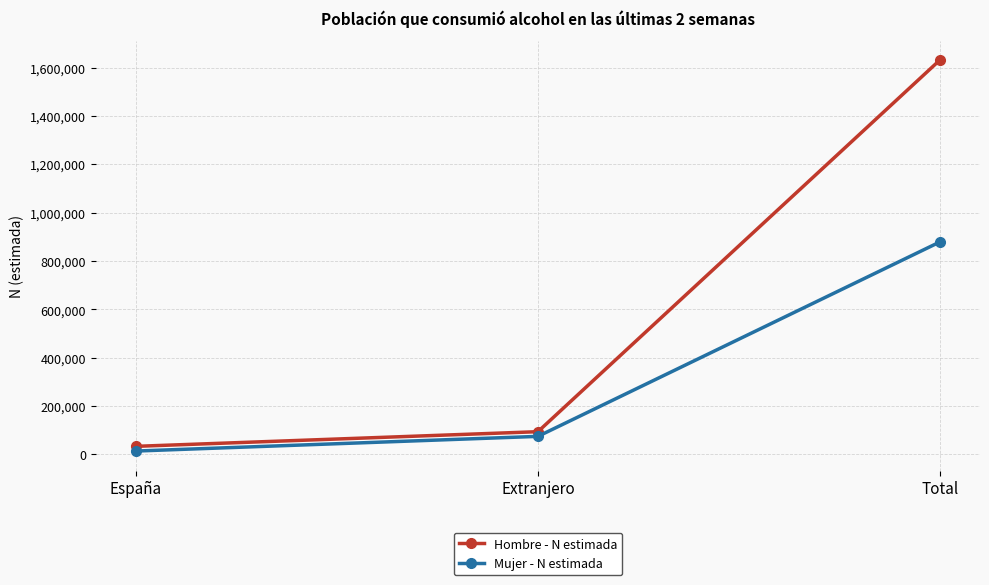

What is the label of the 1st point from the right?

Total